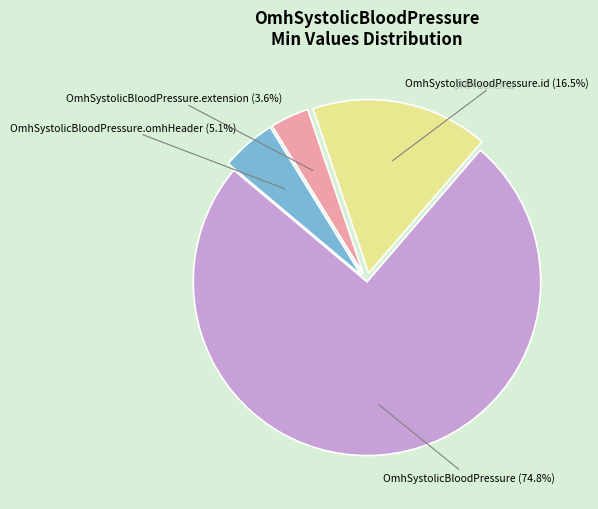

To the nearest percent, what is the difference between the largest and smallest slice percentages?

71%